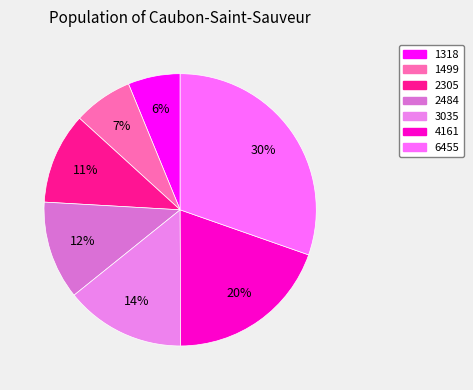

Is it true that 1499 is 1% of the pie?

False